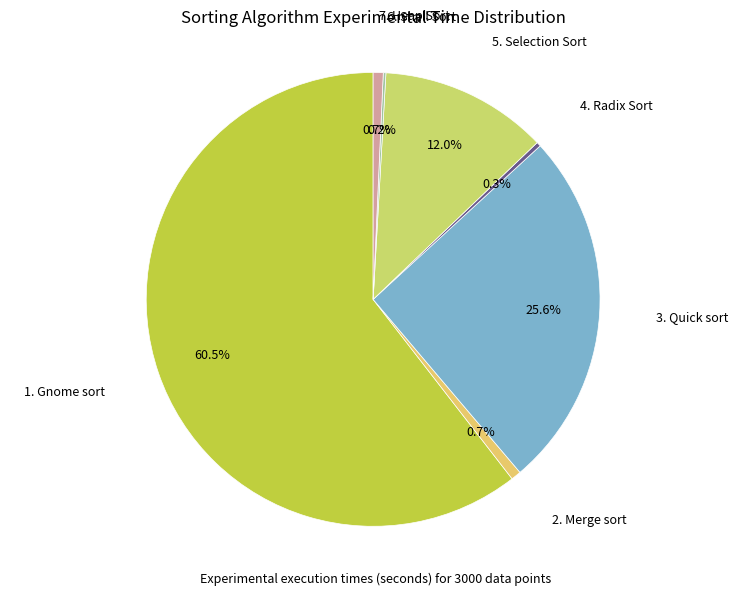

Which category has the biggest portion of the pie?

1. Gnome sort